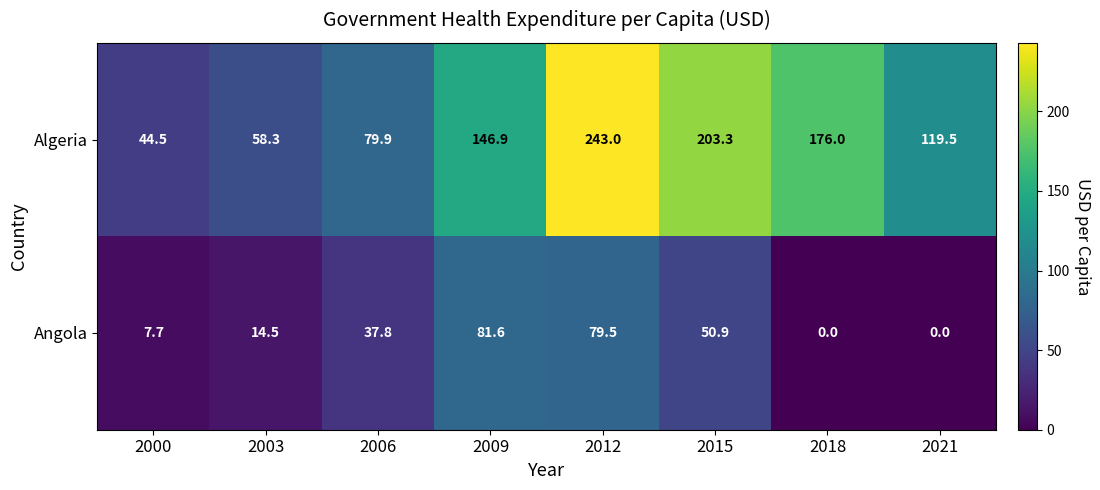

The value of Angola at 2018 is 0.0. True or false?

True